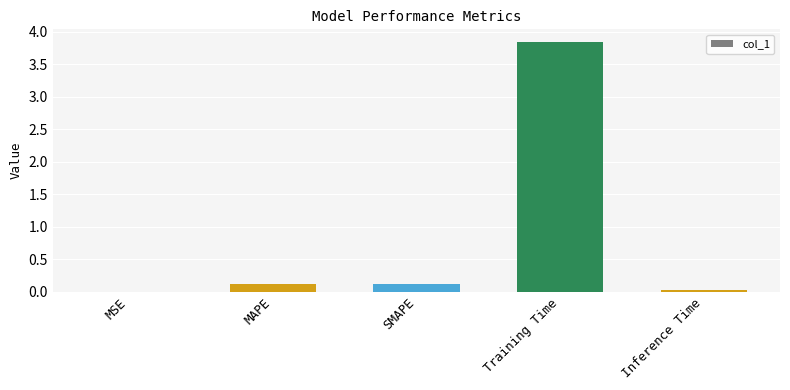

Between MAPE and Inference Time, which is larger?

MAPE